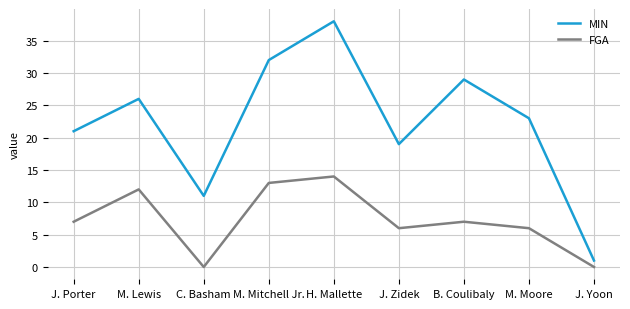

Where is the first local maximum for MIN?

M. Lewis